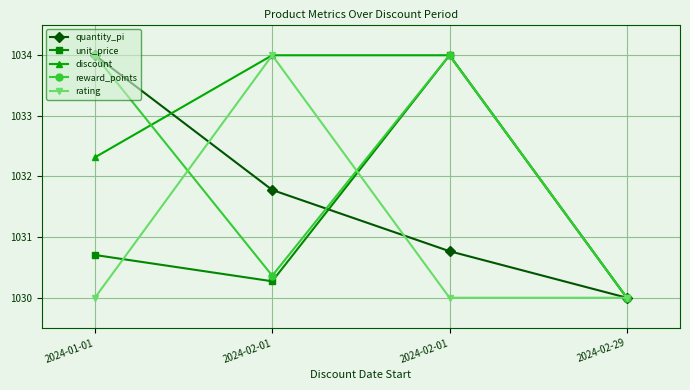

List the labels in order of quantity_pi value, smallest first.

2024-02-29, 2024-02-01, 2024-02-01, 2024-01-01